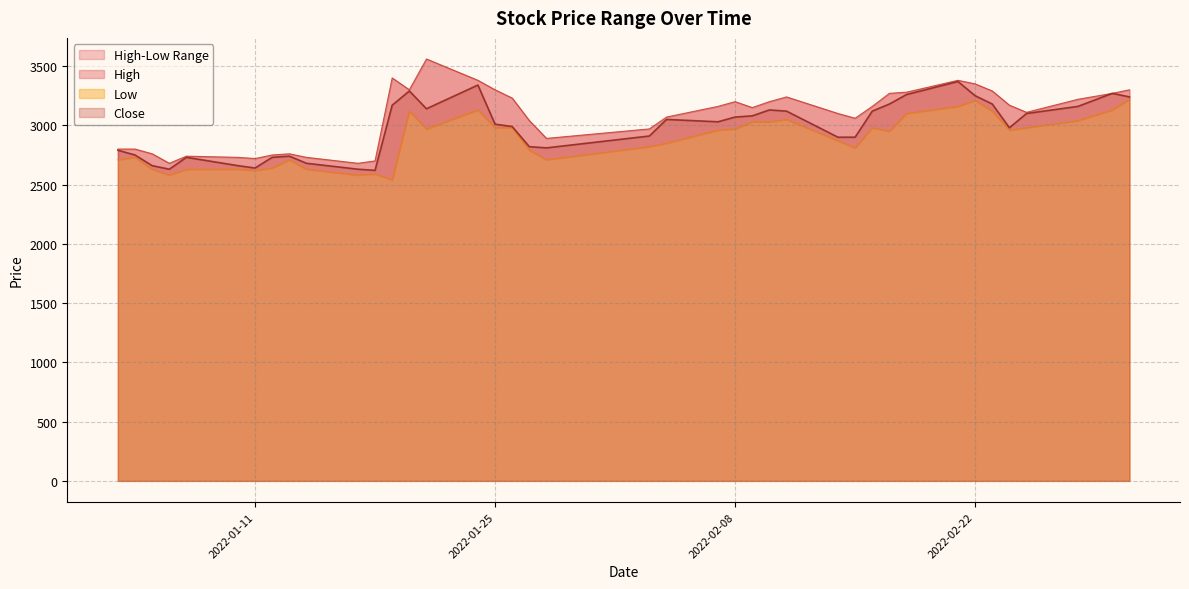

What is the difference between the maximum and minimum values in the Close series?

750